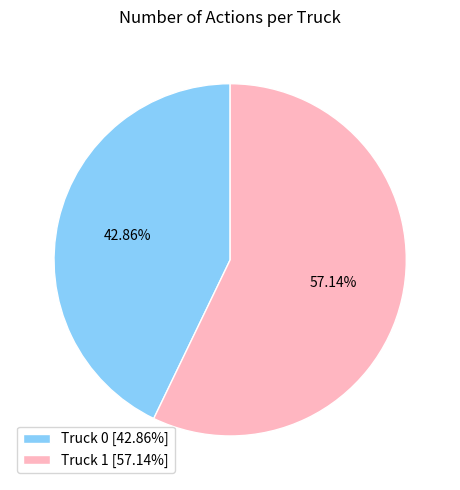

To the nearest percent, what is the average slice percentage?

50%